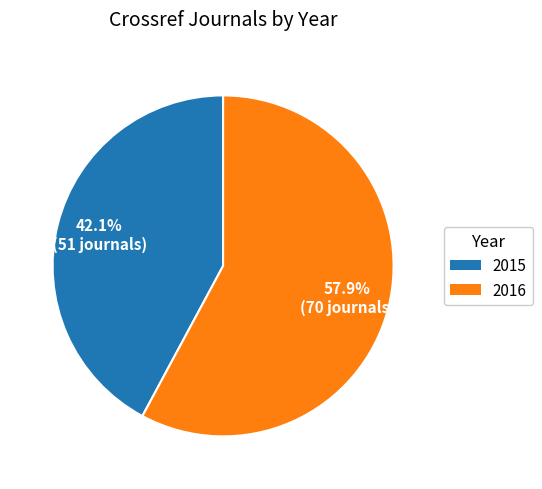

What percentage is the 2015 slice, to the nearest percent?

42%